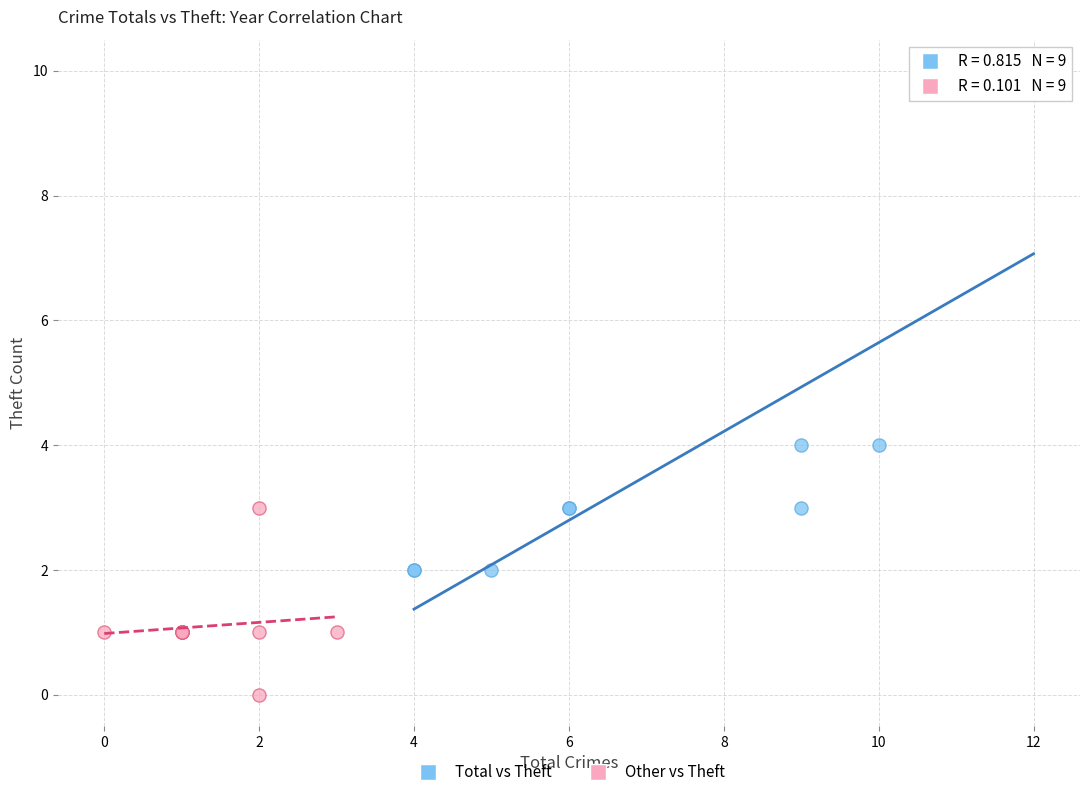

Which series reaches the maximum Y coordinate?

Total vs Theft